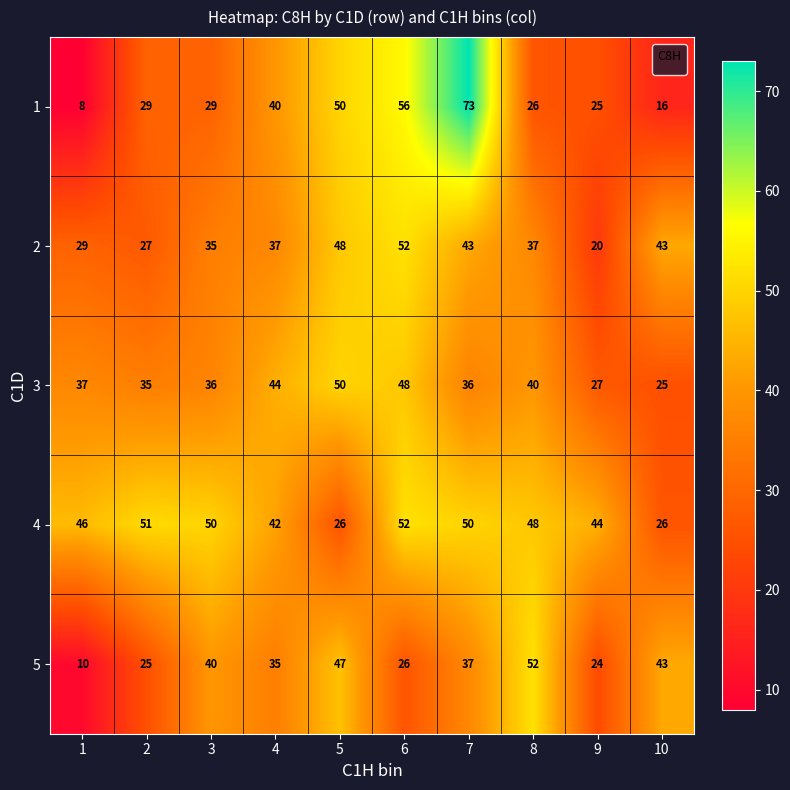

What is the difference between the second highest and second lowest values in the 3 series?

21